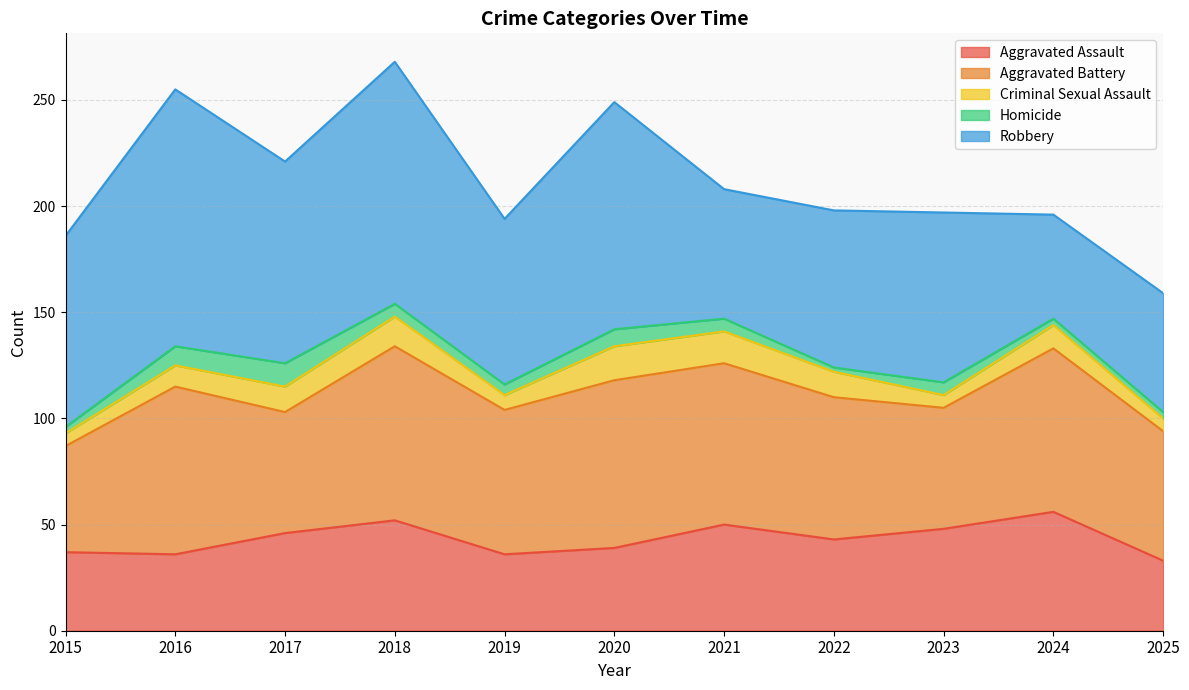

True or false: Criminal Sexual Assault and Robbery intersect in this chart.

False